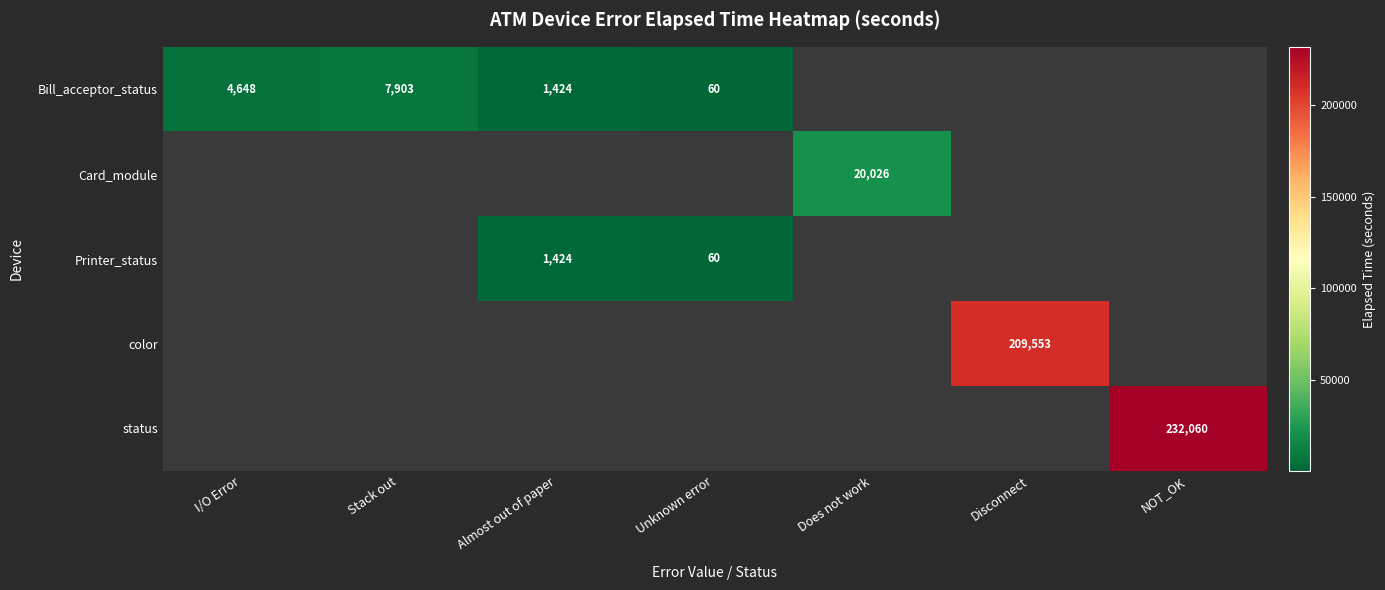

Is the value of color at Disconnect greater than the value of Bill_acceptor_status at Almost out of paper?

Yes